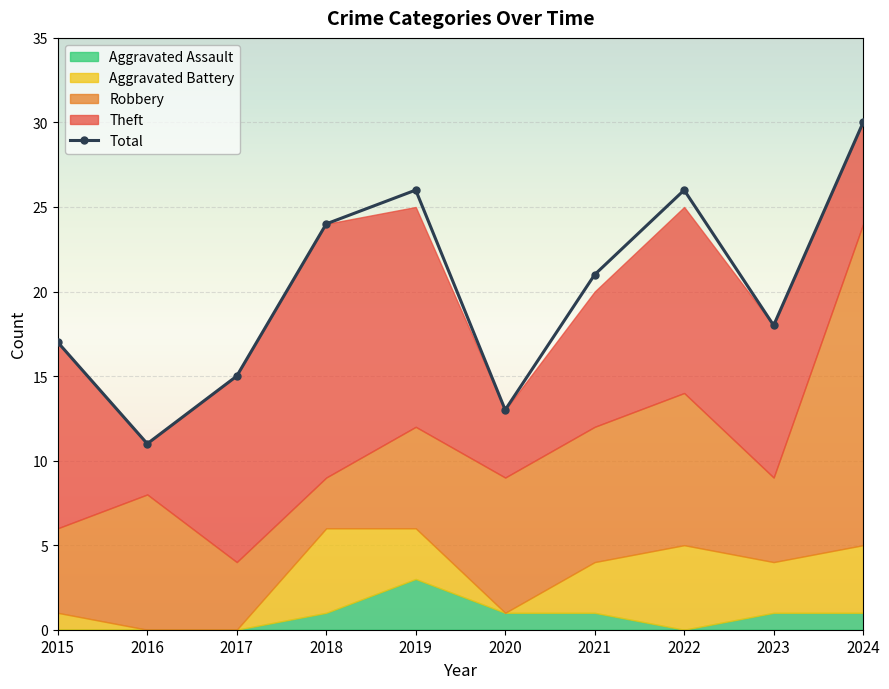

How many values are below 21?

5